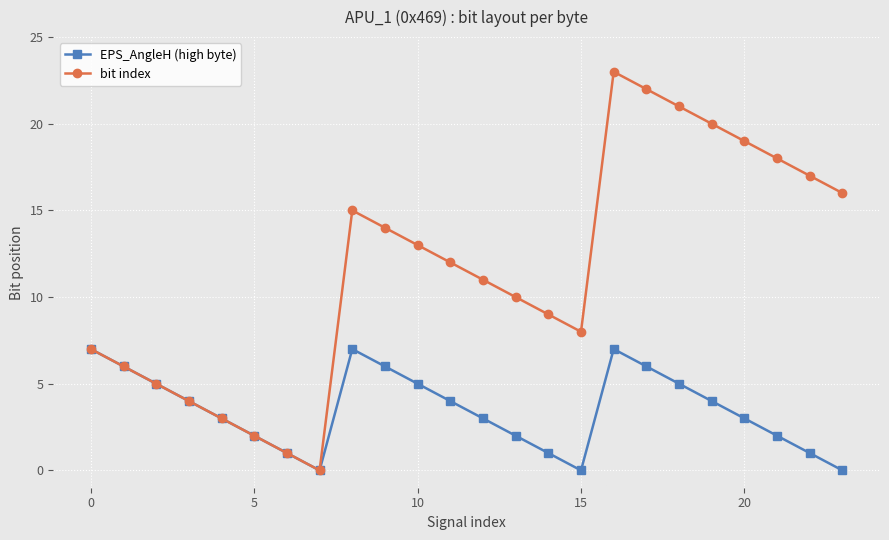

Rank the series by their maximum value, from highest to lowest.

bit index, EPS_AngleH (high byte)